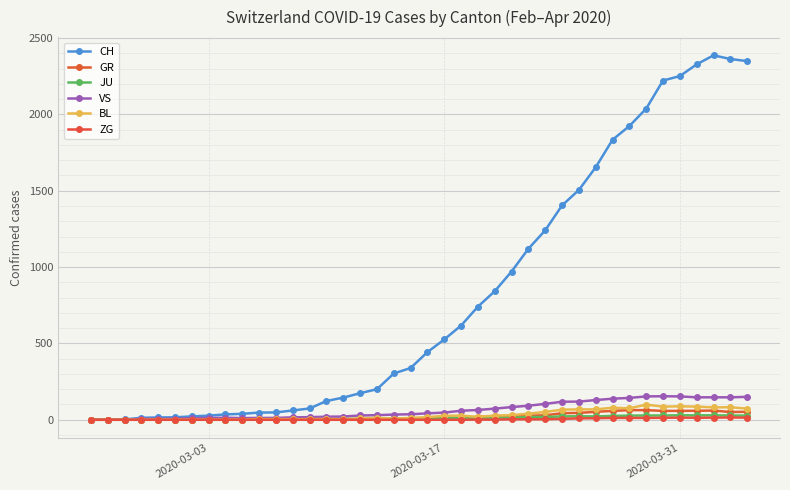

How many series are shown in this chart?

6